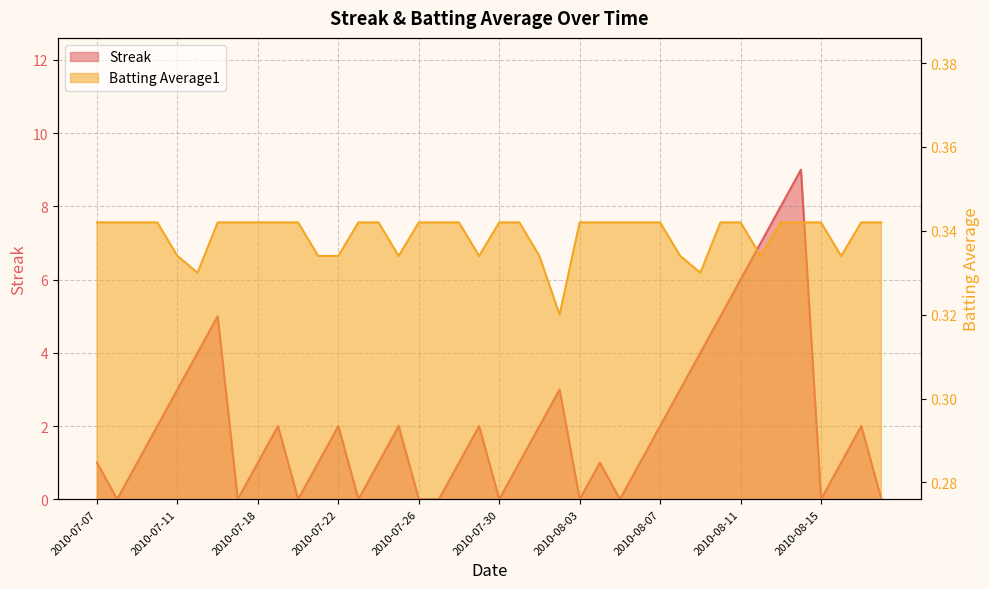

Between 2010-07-10 and 2010-07-17, which series saw the biggest shift?

Streak